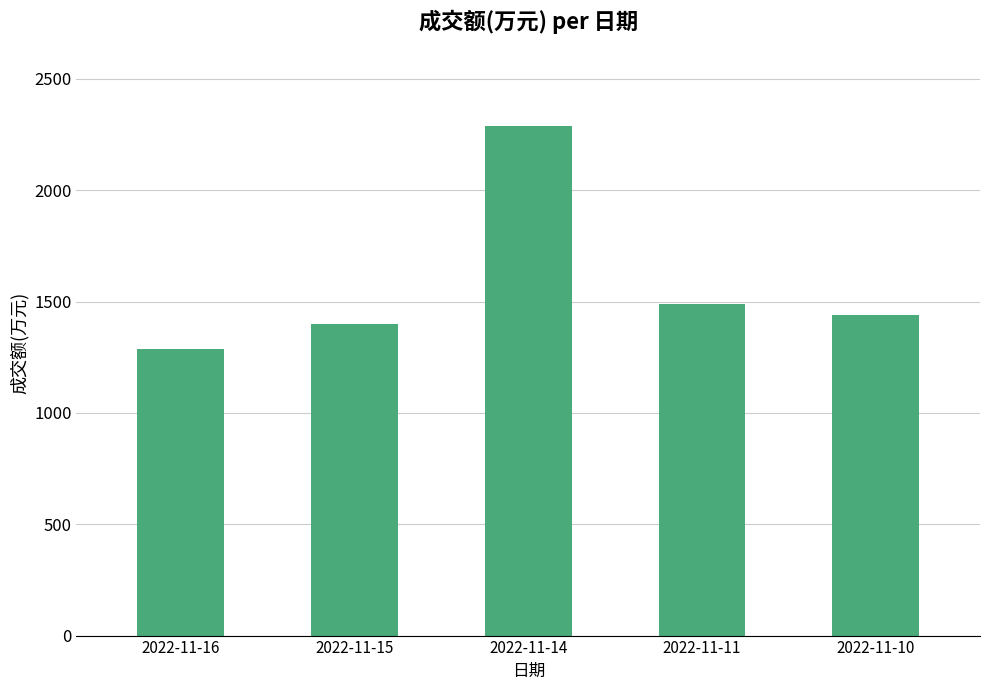

Does the chart contain any negative values?

No